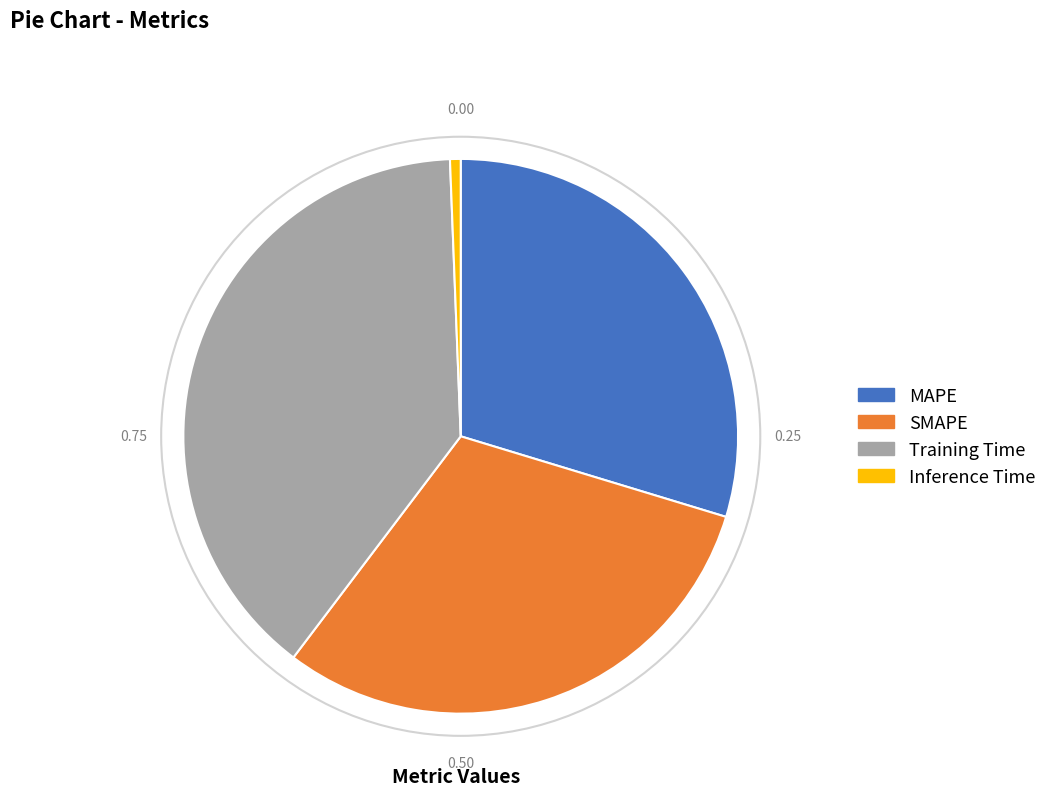

Does any single category account for the majority?

No